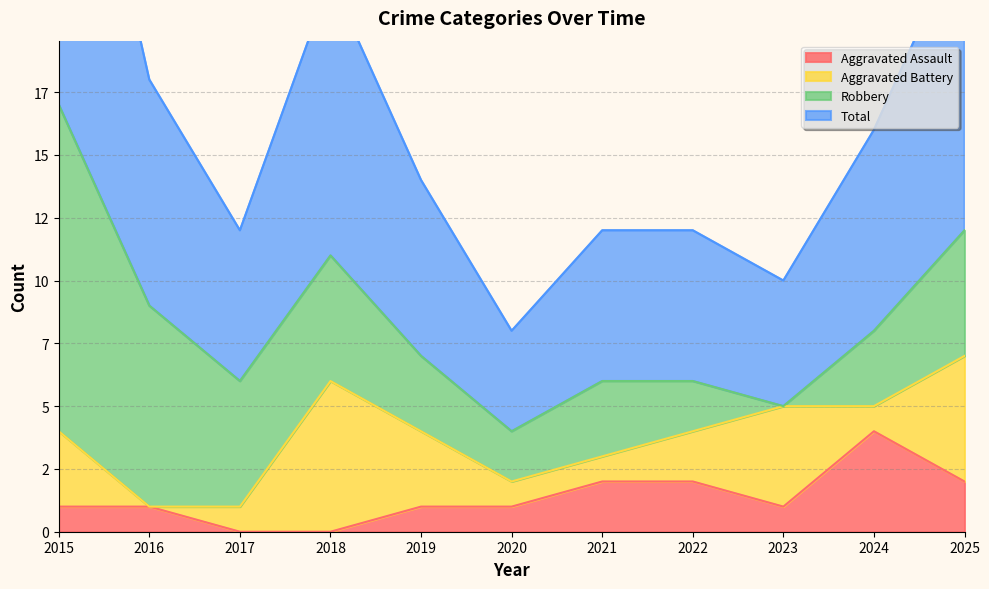

How many positive values does the Aggravated Assault series have?

9